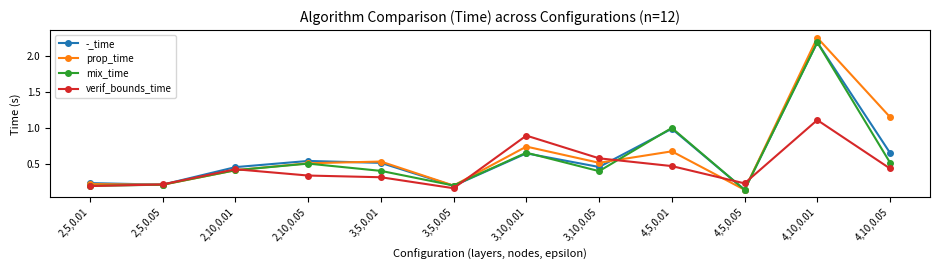

True or false: prop_time has more than 1 points higher than both neighbors.

True